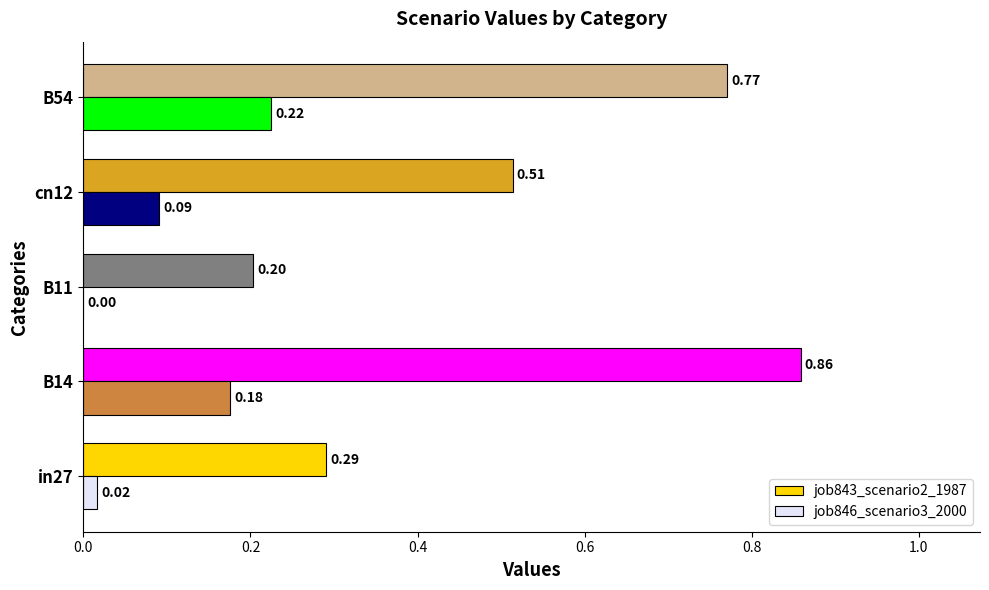

Which series changed the most between in27 and B14?

job843_scenario2_1987